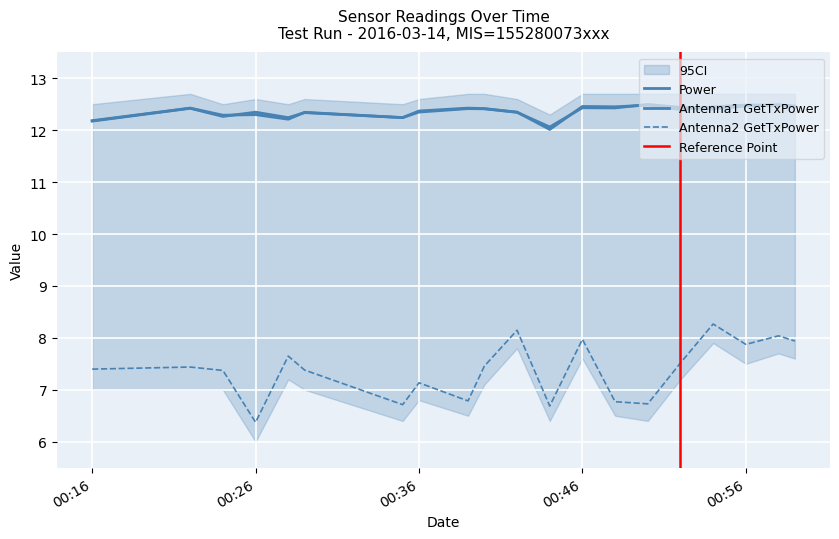

Reading left to right, what are all the values shown in this chart?

Antenna1 GetTxPower: 12.2	12.4	12.3	12.3	12.2	12.3	12.2	12.3	12.4	12.4	12.3	12.1	12.4	12.4	12.5	12.4	12.4	12.5	12.5	12.5
Antenna2 GetTxPower: 7.4	7.4	7.4	6.4	7.6	7.4	6.7	7.1	6.8	7.5	8.1	6.7	8.0	6.8	6.7	7.5	8.3	7.9	8.0	7.9
Power: 12.2	12.4	12.3	12.3	12.2	12.3	12.2	12.4	12.4	12.4	12.3	12.0	12.5	12.5	12.5	12.4	12.4	12.5	12.5	12.5